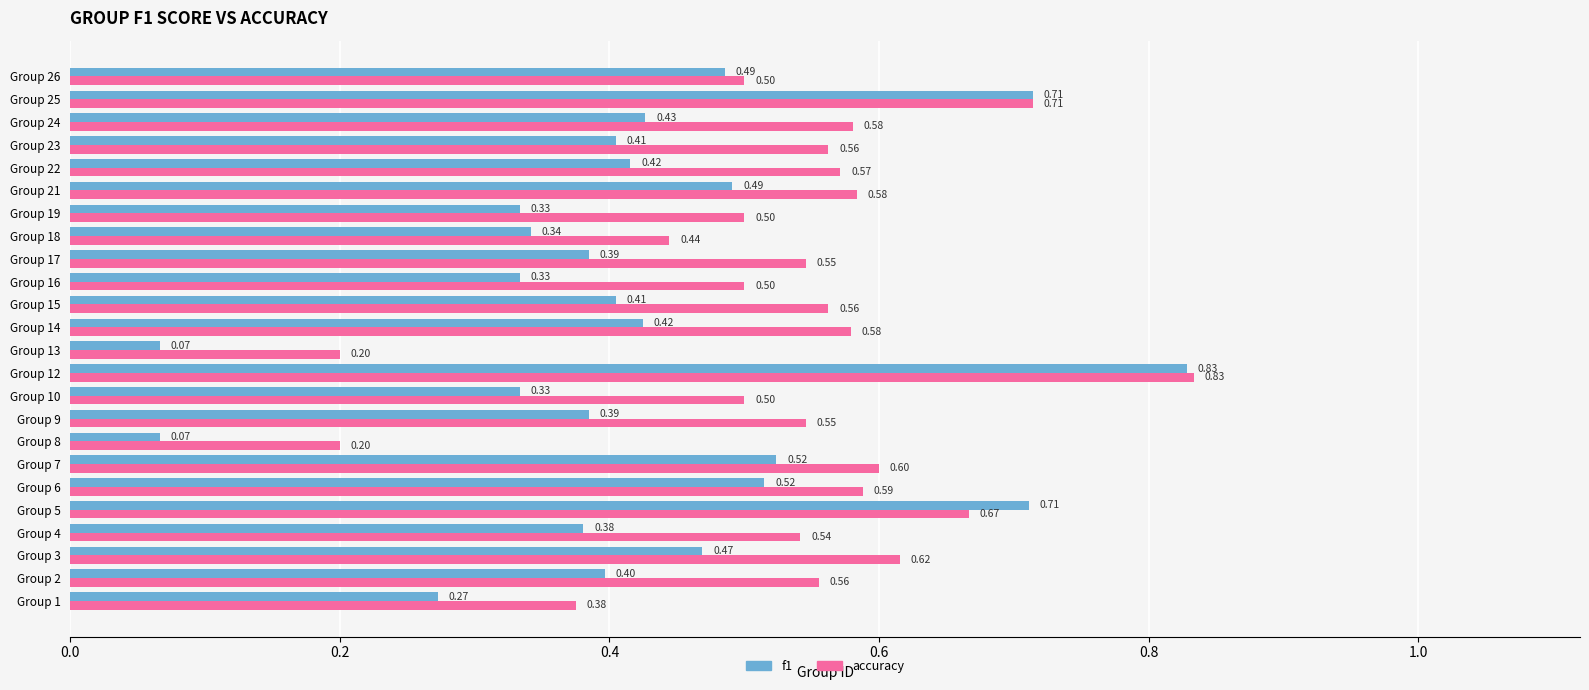

Rank the series by their average value, from lowest to highest.

f1, accuracy